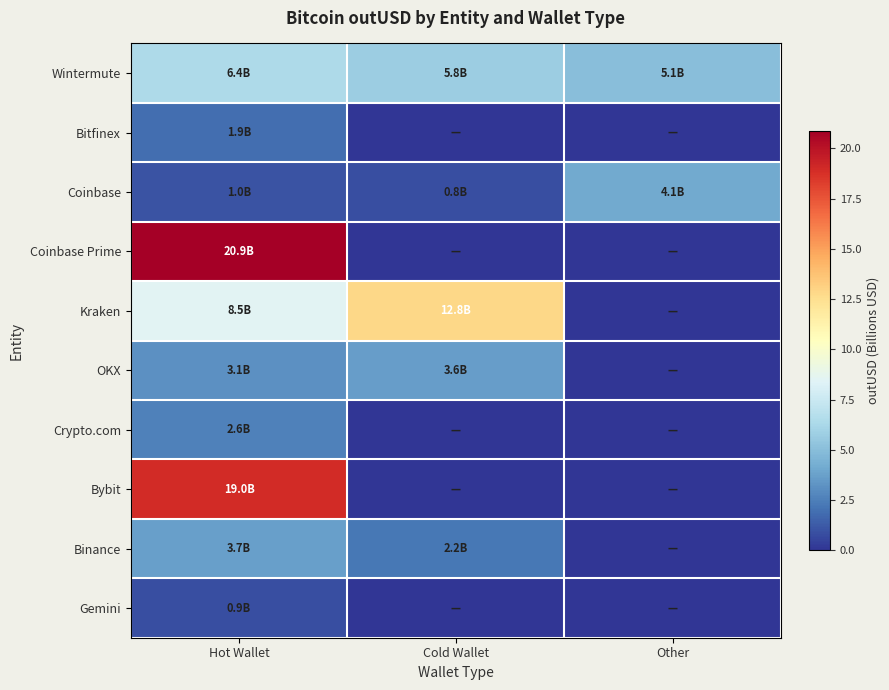

What is the greatest value displayed?

20.9